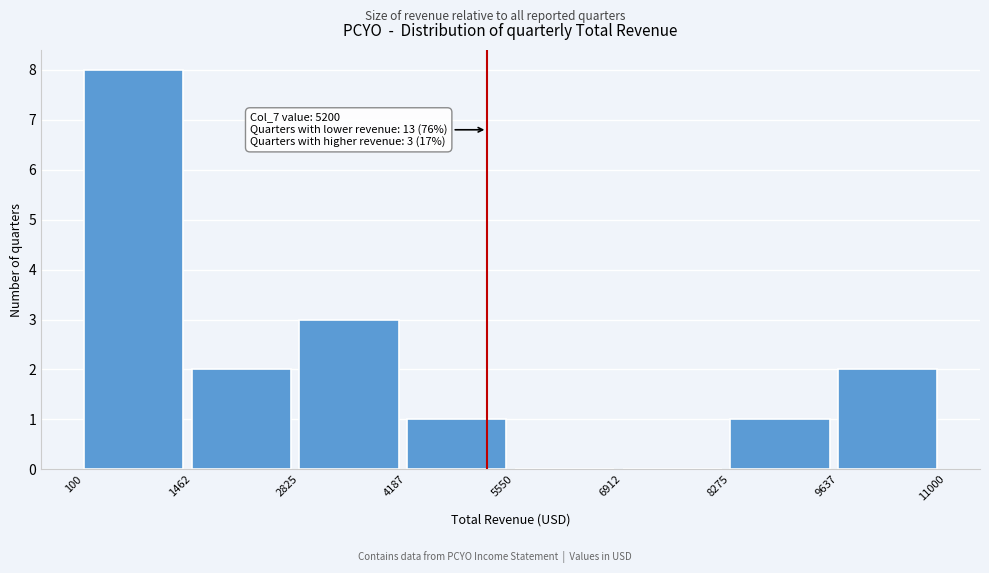

Which range on the x-axis has the tallest bar?

100 to 1462